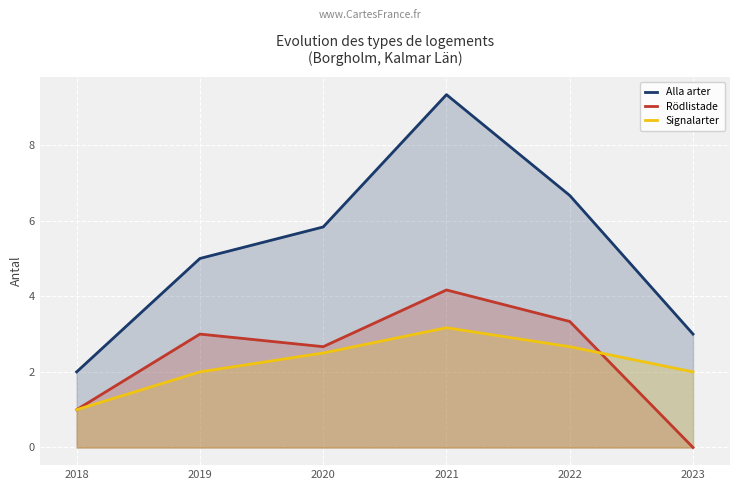

What is the lowest value of the Alla arter series?

2.0